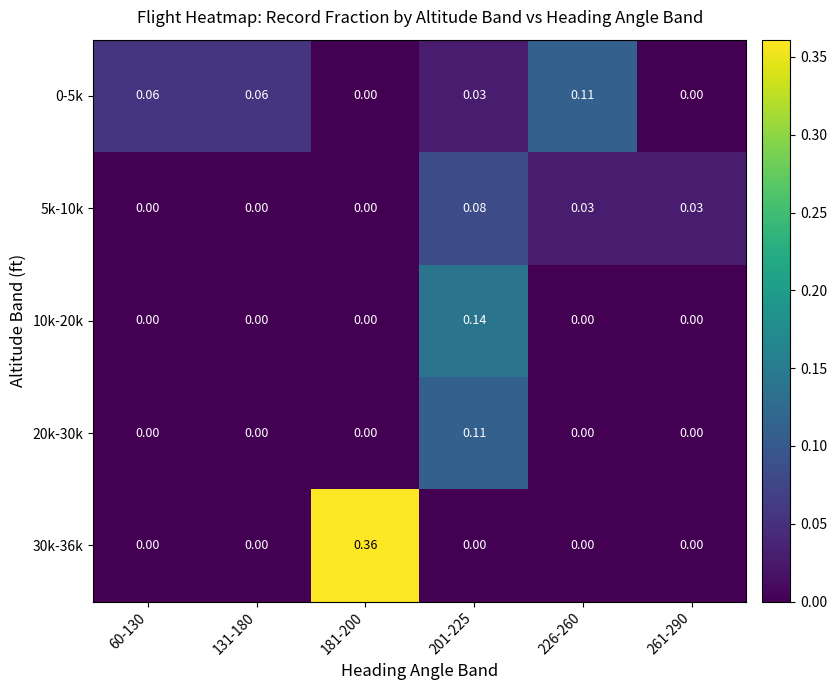

Between 201-225 and 226-260, which series saw the biggest shift?

10k-20k